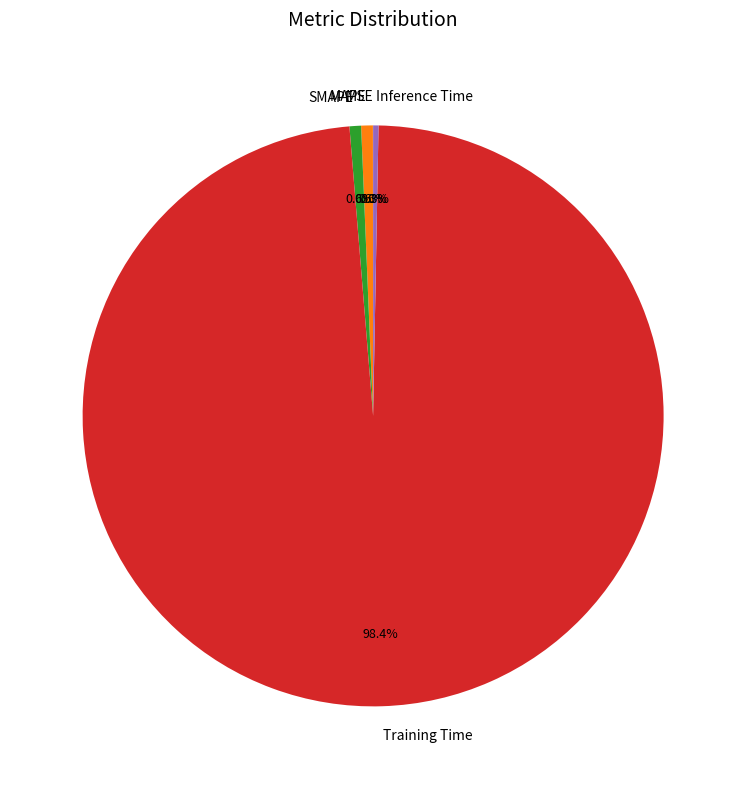

To the nearest percent, what portion does SMAPE represent?

1%